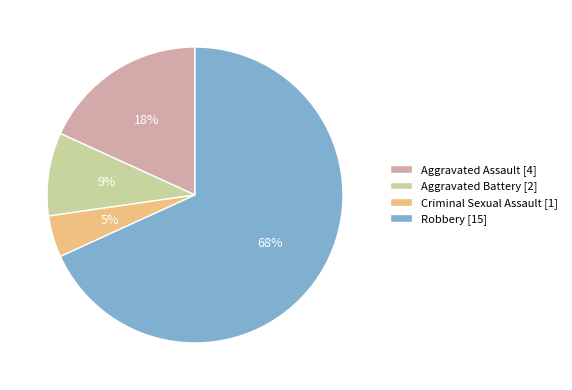

Which category has the biggest portion of the pie?

Robbery